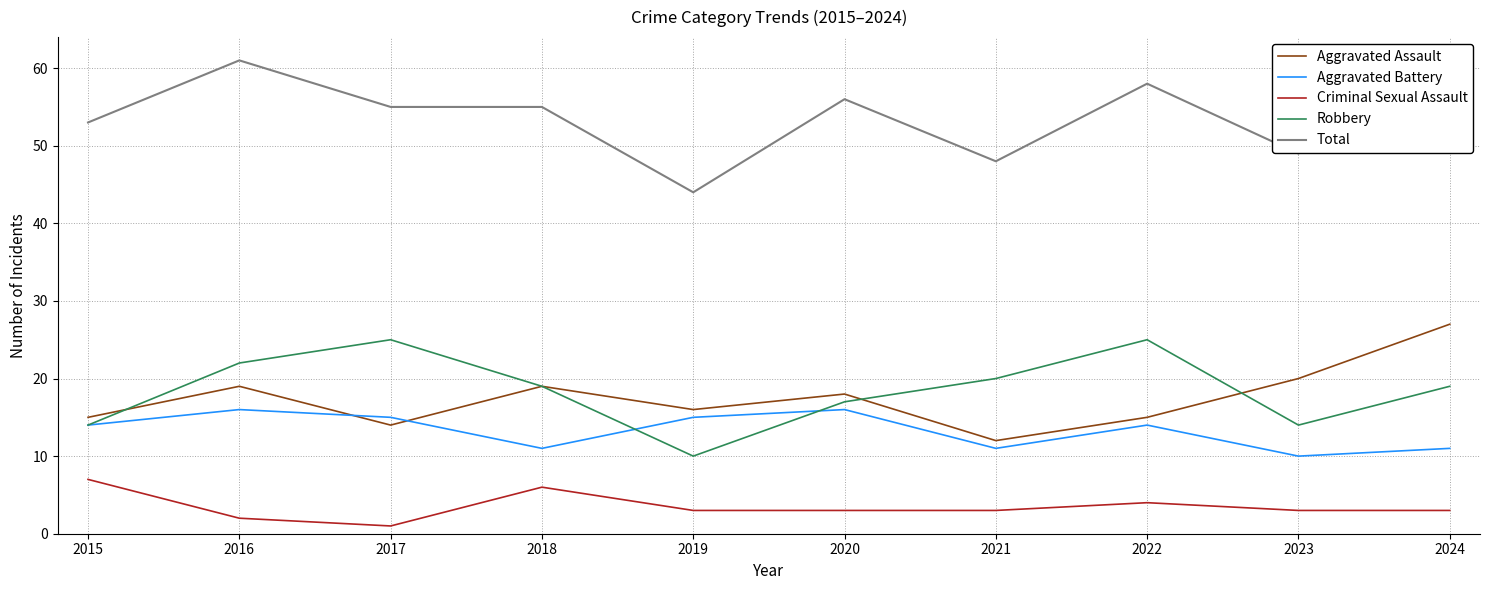

Is it true that Total equals 34 at 2017?

False